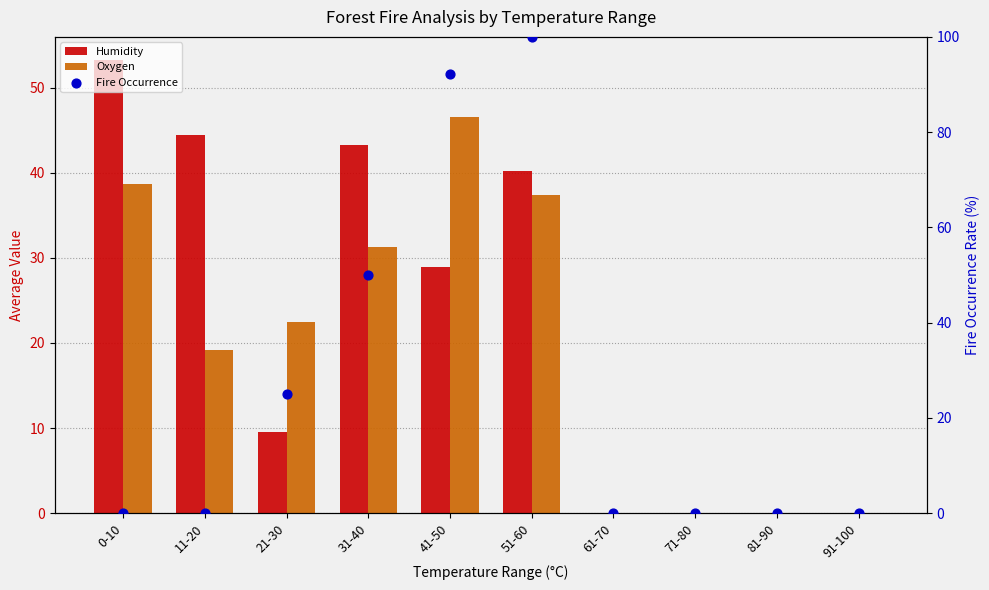

Which series reaches the maximum Y coordinate?

Fire Occurrence